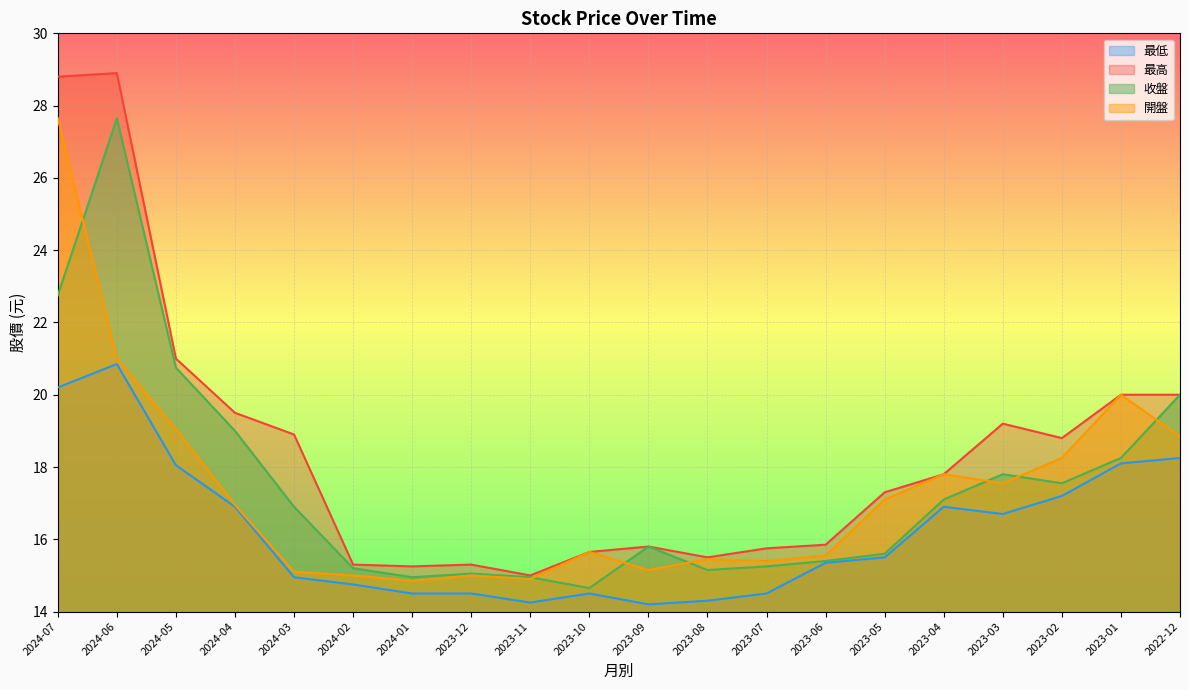

How many data points in 最低 are above 15?

11